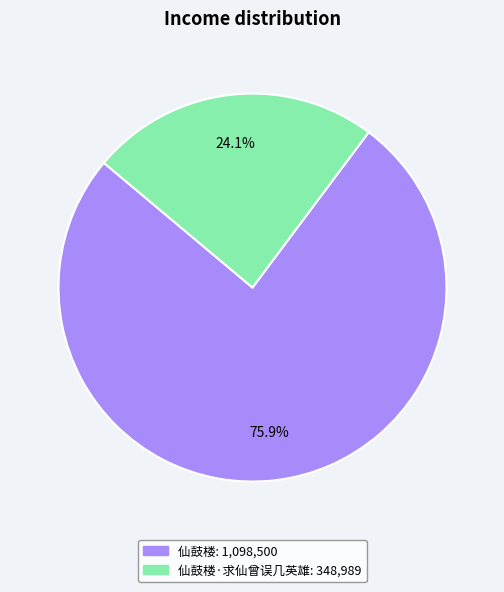

Does any single category account for the majority?

Yes